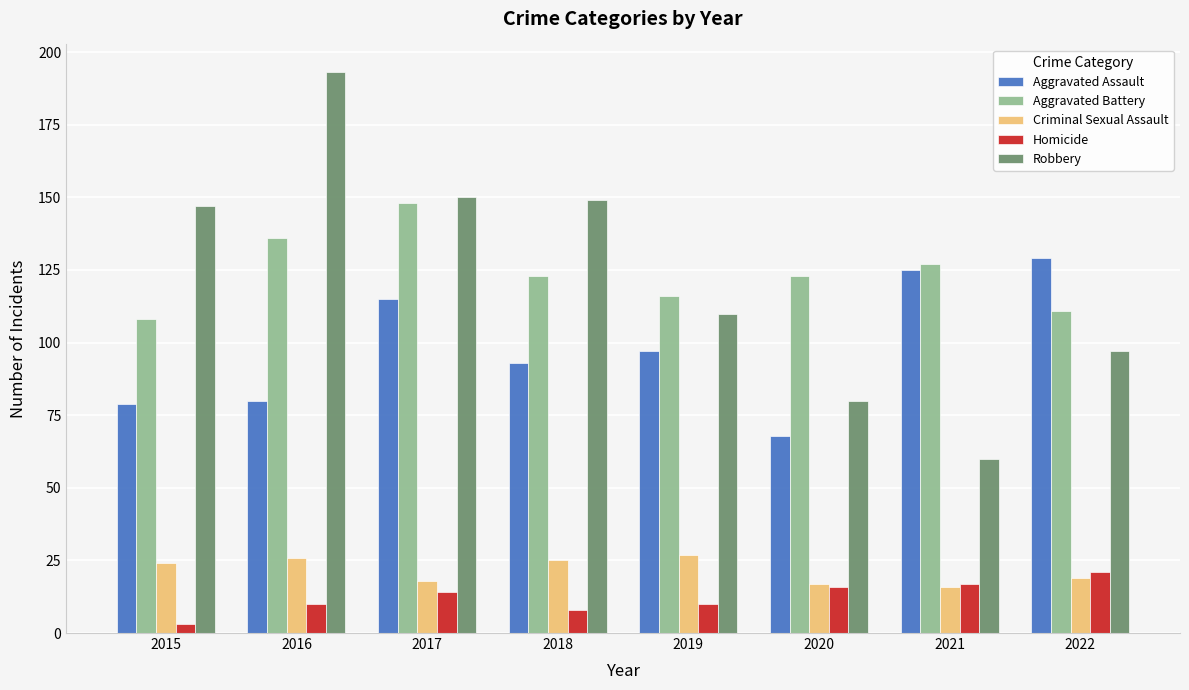

How many groups of bars are there?

8